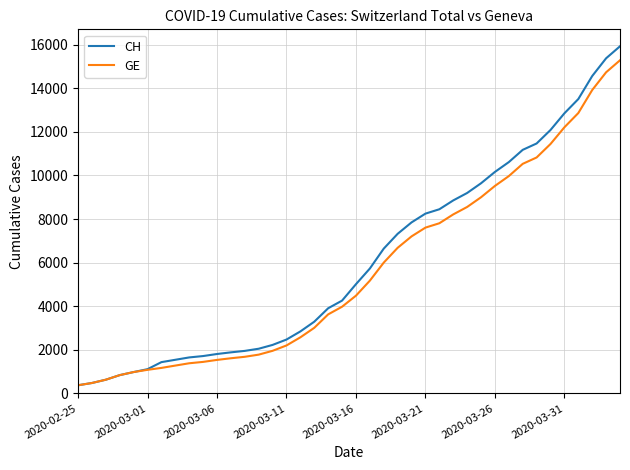

What is the lowest value of the GE series?

375